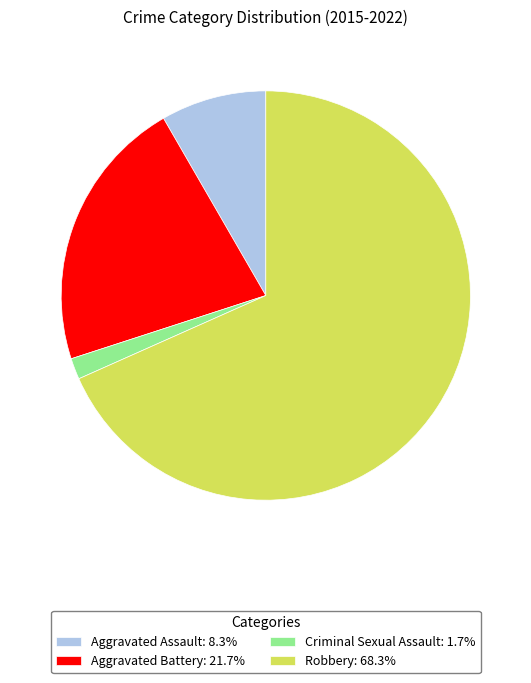

Which slice represents more than half of the pie?

Robbery